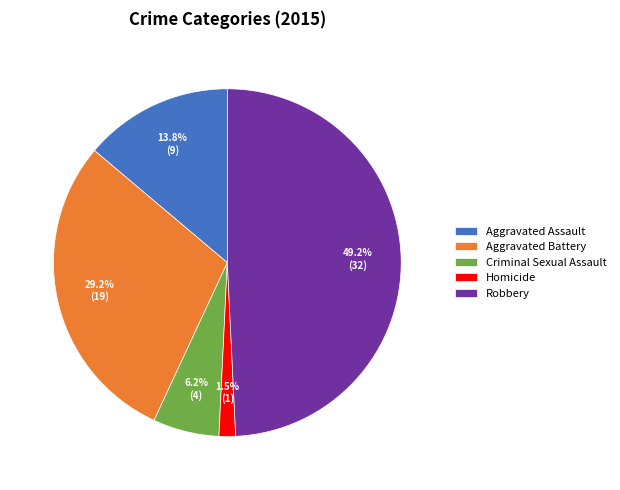

To the nearest percent, what is the combined percentage of Homicide and Criminal Sexual Assault?

8%